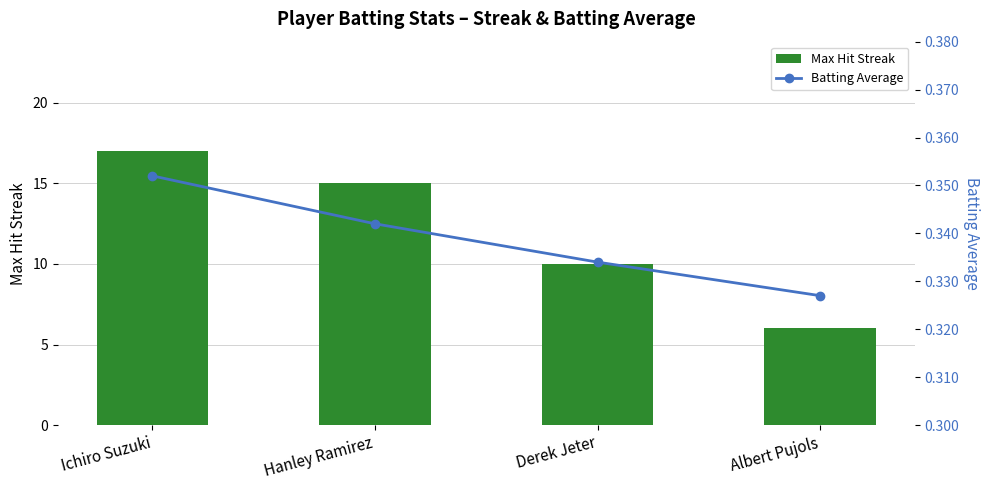

Where is Batting Average nearest to the value 0?

Albert Pujols